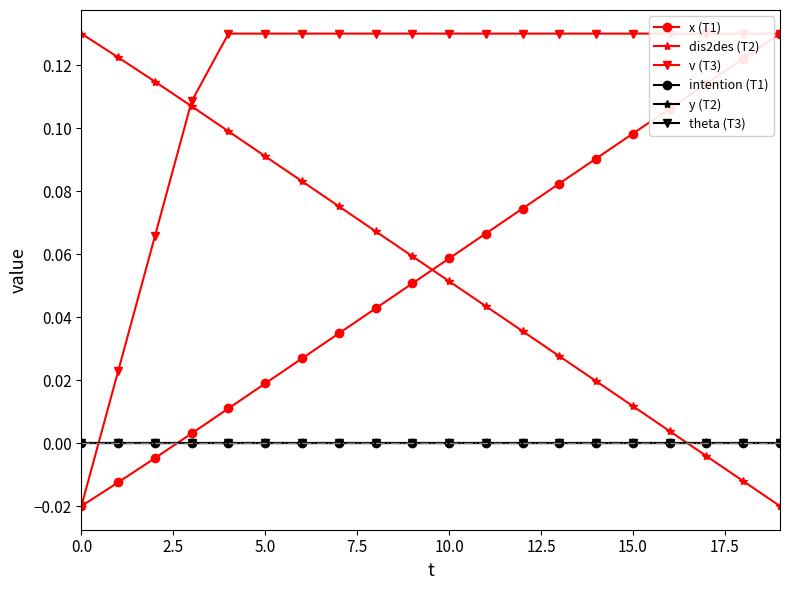

What position from the left is 15.0?

7